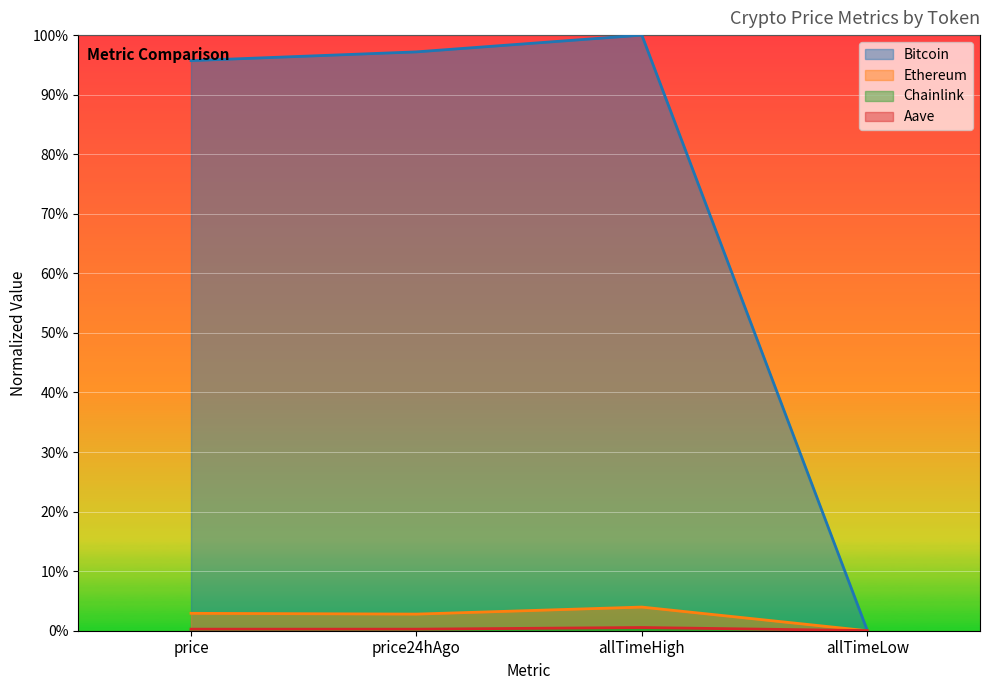

Reading left to right, extract all data points from this chart.

Bitcoin: price=1.0	price24hAgo=1.0	allTimeHigh=1.0	allTimeLow=0.0
Ethereum: price=0.0	price24hAgo=0.0	allTimeHigh=0.0	allTimeLow=0.0
Chainlink: price=0.0	price24hAgo=0.0	allTimeHigh=0.0	allTimeLow=0.0
Aave: price=0.0	price24hAgo=0.0	allTimeHigh=0.0	allTimeLow=0.0